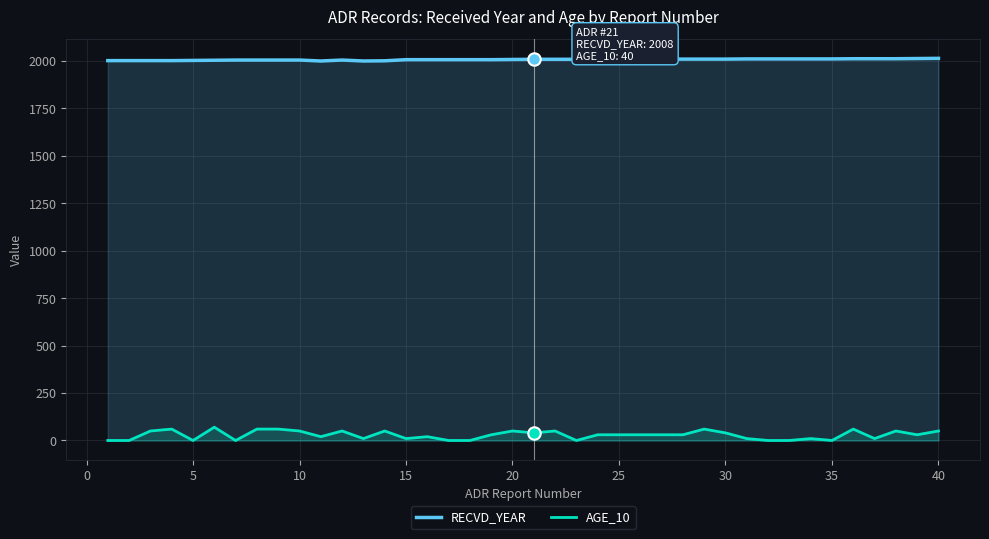

Which series reaches the maximum Y coordinate?

RECVD_YEAR